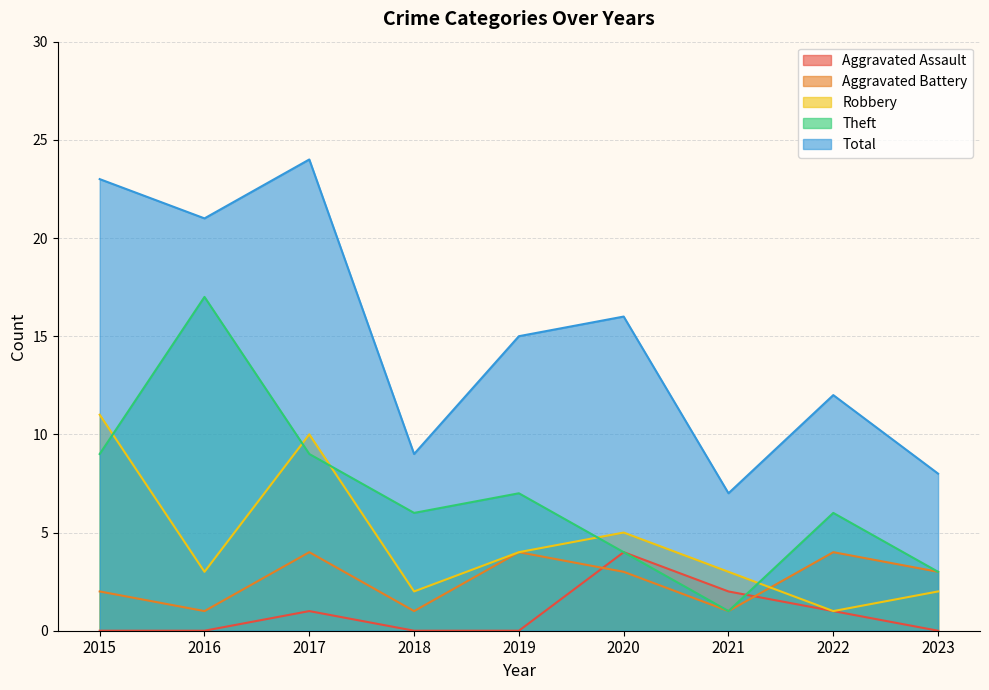

How many Robbery values are between 2 and 5?

6